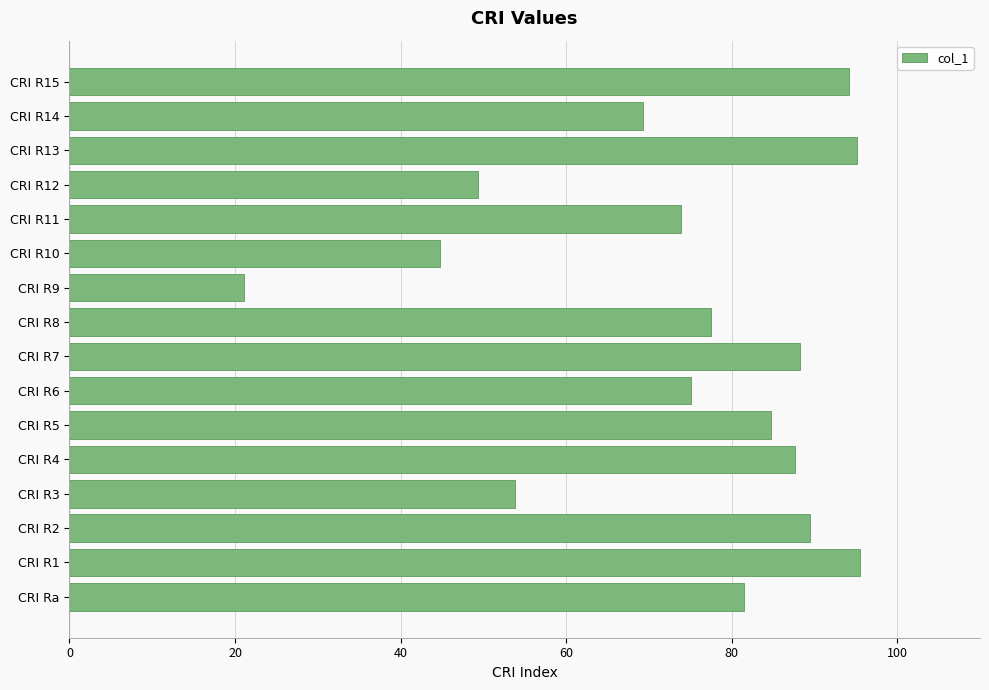

Approximately how many times larger is the value at CRI R11 compared to CRI R5?

0.9